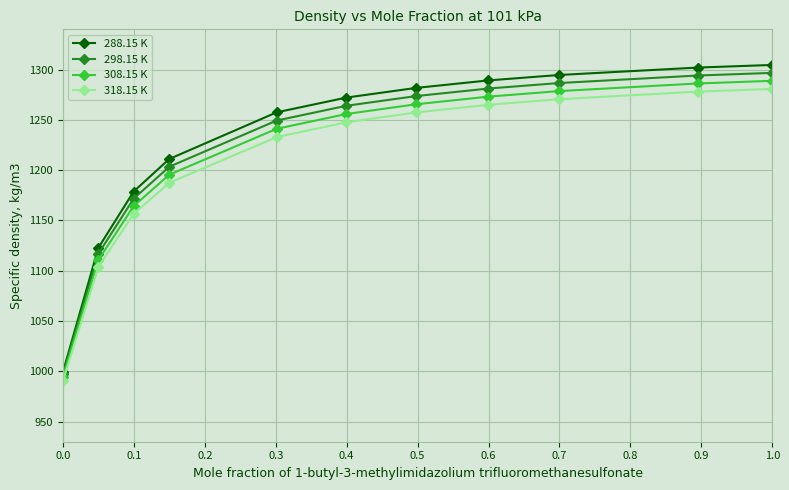

What is the value of the 288.15 K point at the 6th from the left?

1272.1